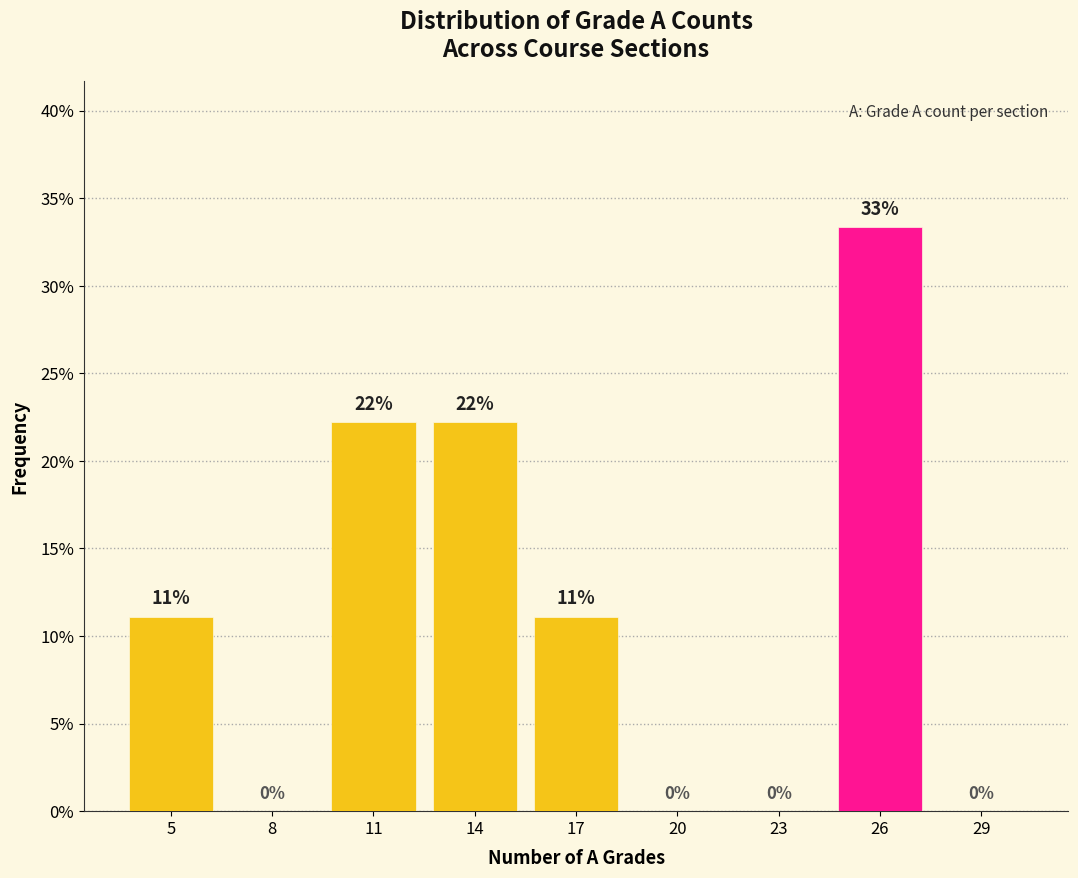

Are the bars horizontal?

No